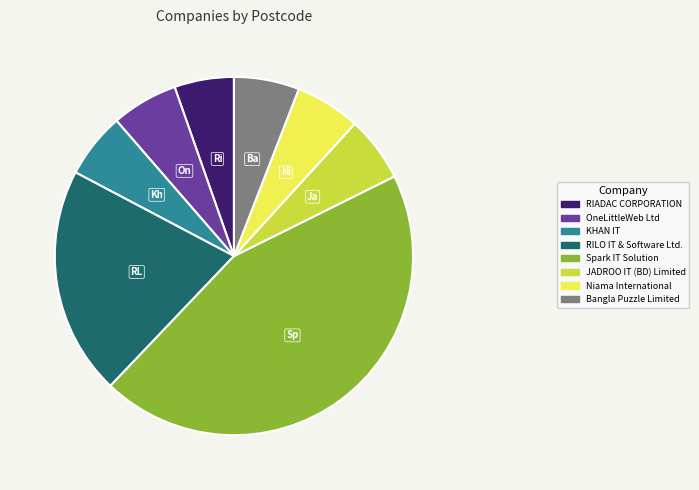

Is the sum of RILO IT & Software Ltd. and RIADAC CORPORATION greater than half?

No